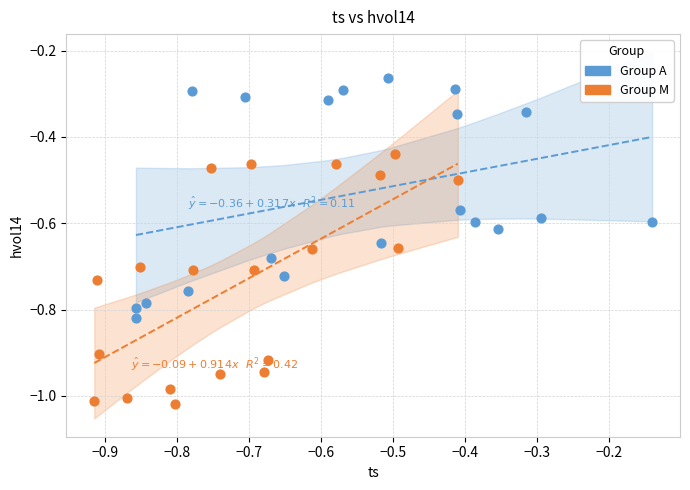

Which series contains the highest Y value?

Group A